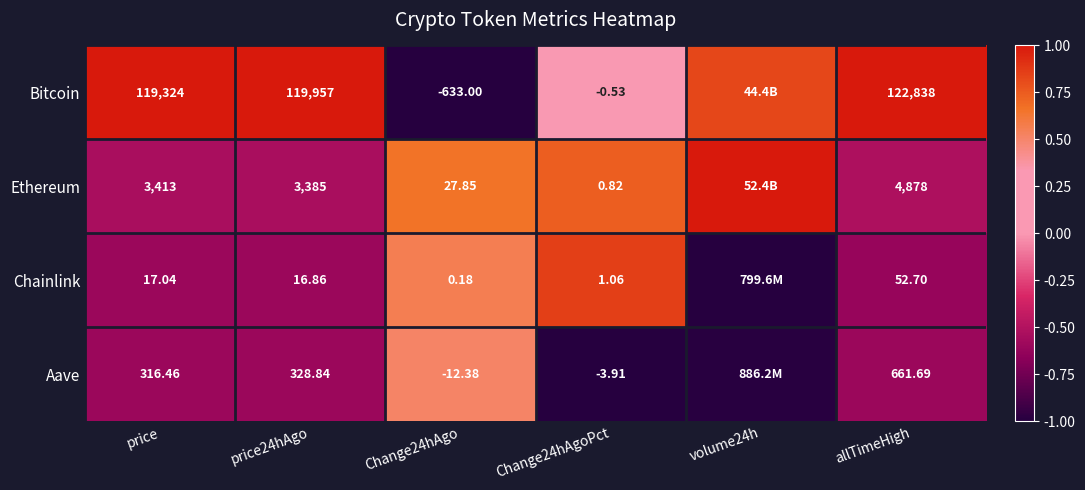

Is the value of Aave at Change24hAgo greater than the value of Chainlink at price24hAgo?

No